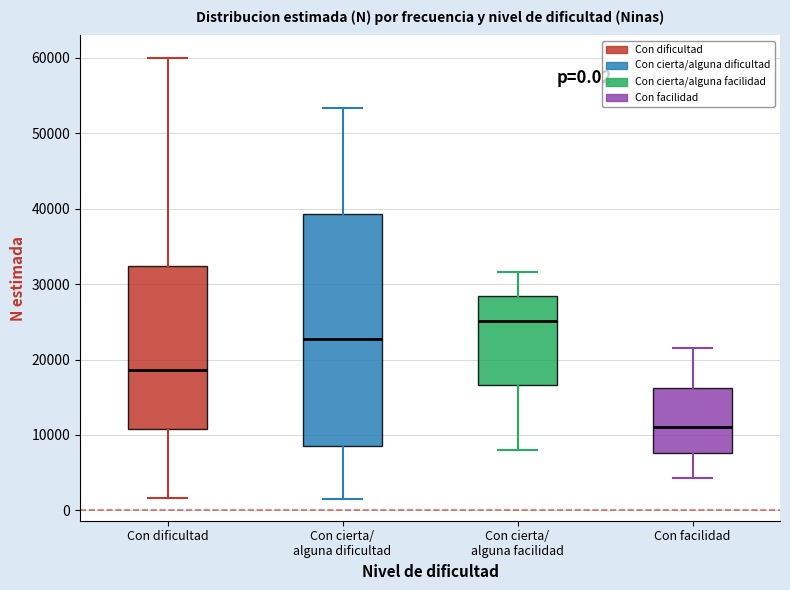

Comparing the boxes themselves (not the whiskers), which one is the tallest?

Con cierta/ alguna dificultad